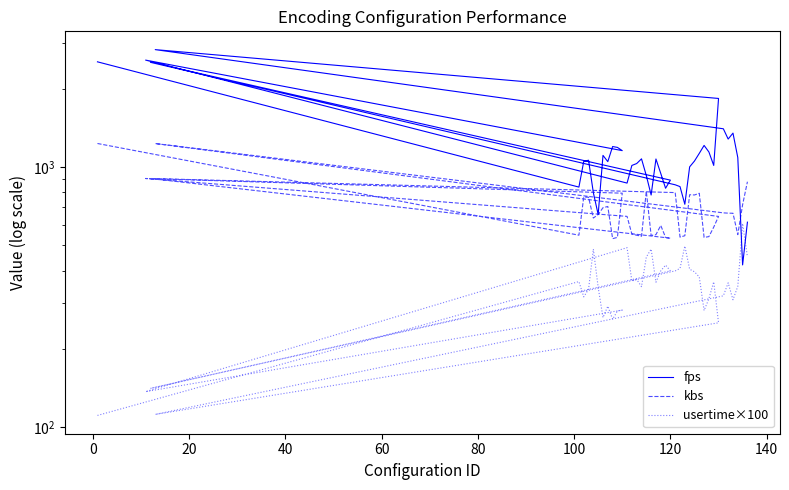

Reading right to left, transcribe all the data shown in this chart.

fps: 614.2	420.7	1088.0	1351.2	1281.8	1403.9	2829.0	1836.2	1014.9	1143.2	1211.6	1129.2	1055.0	1002.2	719.6	841.4	855.0	2528.3	890.9	829.3	945.5	1074.4	781.1	927.6	1075.9	1032.0	1014.9	868.1	2578.5	1156.9	1190.6	1199.7	1049.7	1109.3	657.2	797.5	1062.8	1051.2	837.8	2539.4
kbs: 878.5	716.7	550.0	664.6	665.2	666.9	1232.0	646.2	587.7	540.5	536.6	793.2	781.3	783.1	544.8	538.0	798.0	904.0	532.9	536.7	596.6	550.0	546.0	806.8	542.2	547.1	552.7	646.4	904.0	793.9	536.8	530.8	705.7	698.0	657.2	637.1	765.7	766.7	547.4	1232.5
usertime×100: 452.0	607.0	348.0	309.0	359.0	320.0	112.0	252.0	362.0	312.0	281.0	378.0	396.0	405.0	497.0	408.0	399.0	141.0	399.0	420.0	399.0	361.0	484.0	451.0	347.0	370.0	365.0	490.0	137.0	282.0	280.0	260.0	292.0	264.0	345.0	484.0	339.0	317.0	363.0	111.0